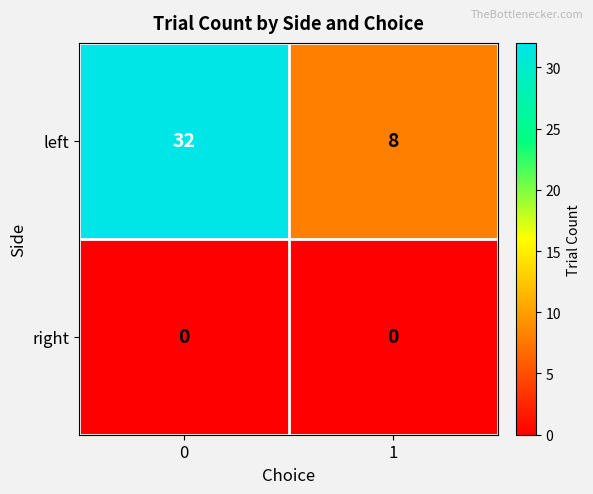

Between 0 and 1, which series saw the biggest shift?

left